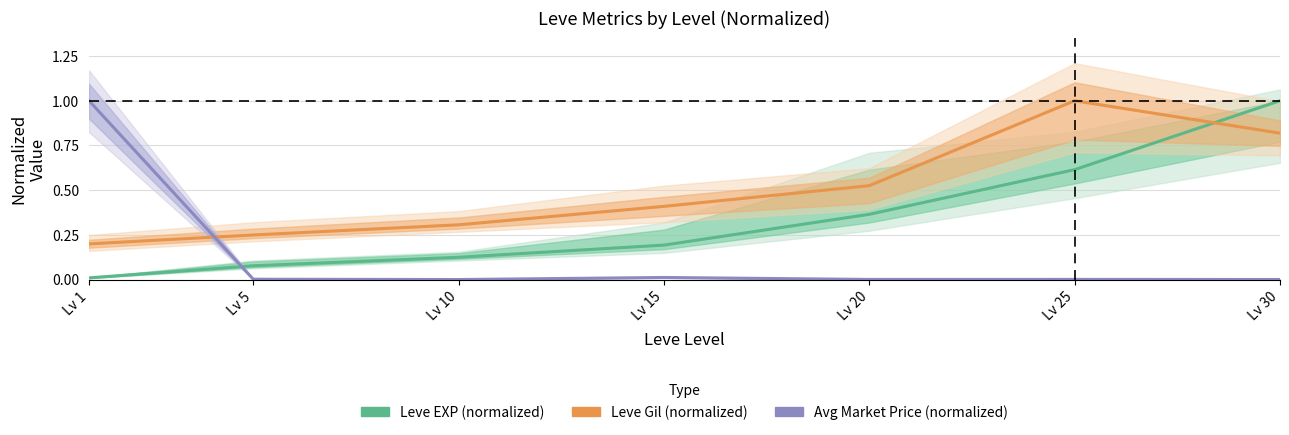

What are all the series names shown in the legend?

Leve EXP (normalized), Leve Gil (normalized), Avg Market Price (normalized)